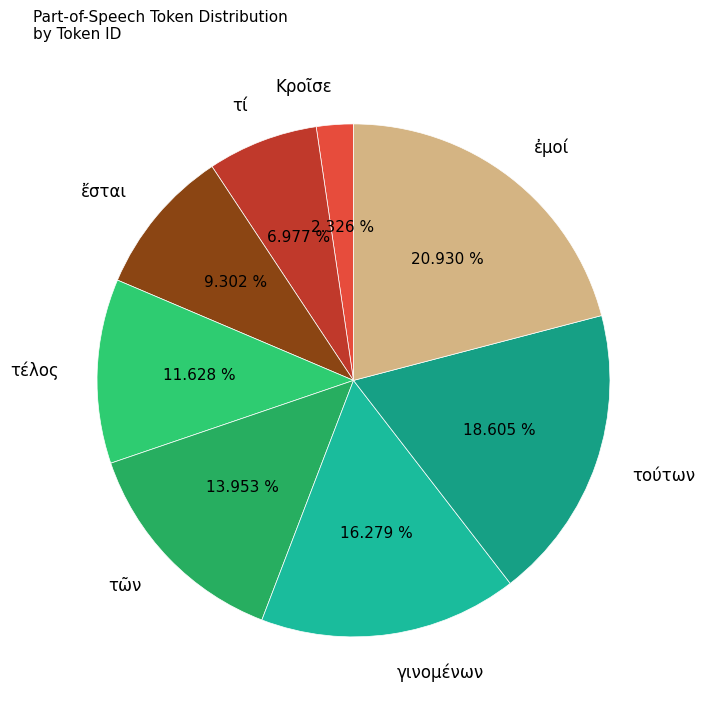

Do τέλος and τῶν together represent more than half of the pie?

No